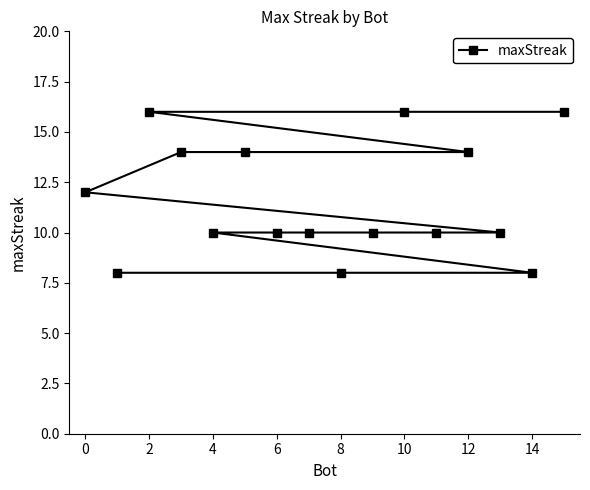

What is the difference between the second highest and minimum values?

8